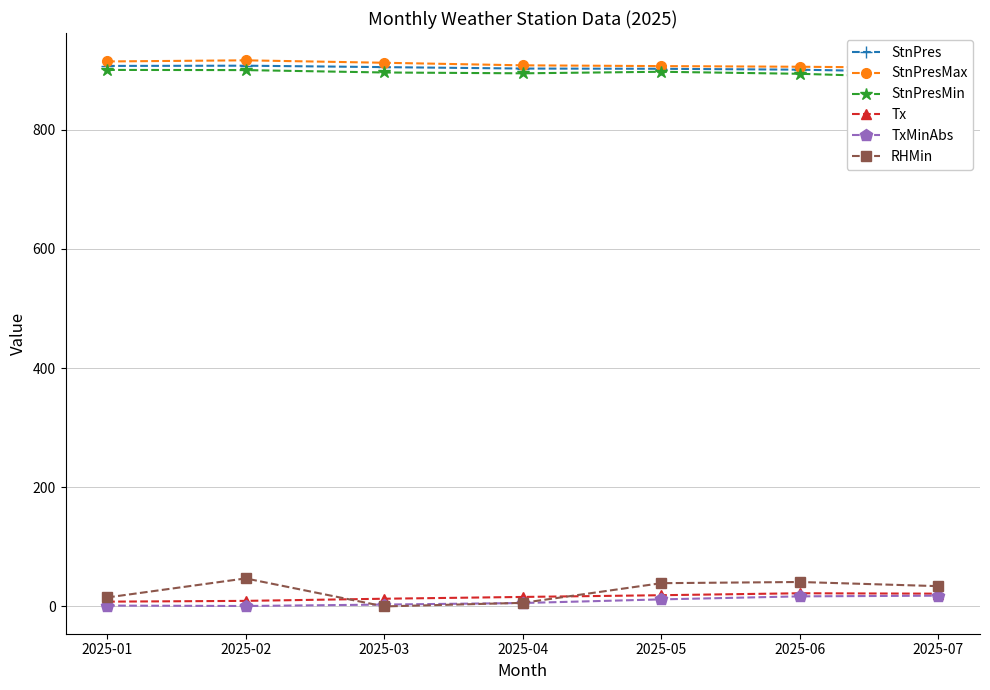

Does the chart have visible grid lines?

Yes